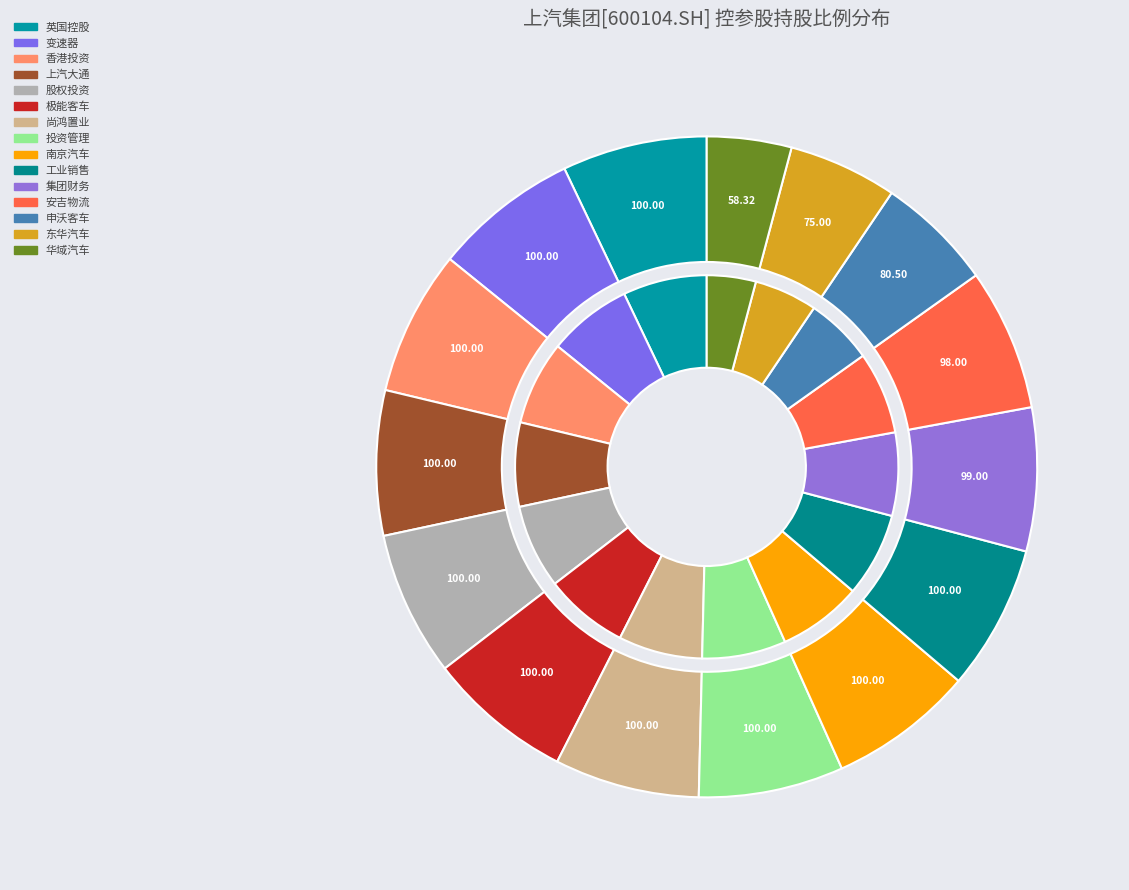

Is 上海汽车集团财务有限责任公司 the majority of the pie?

No